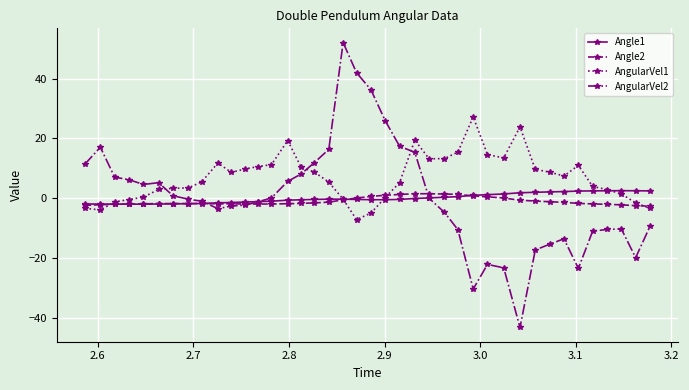

What is the smallest value displayed?

-43.1